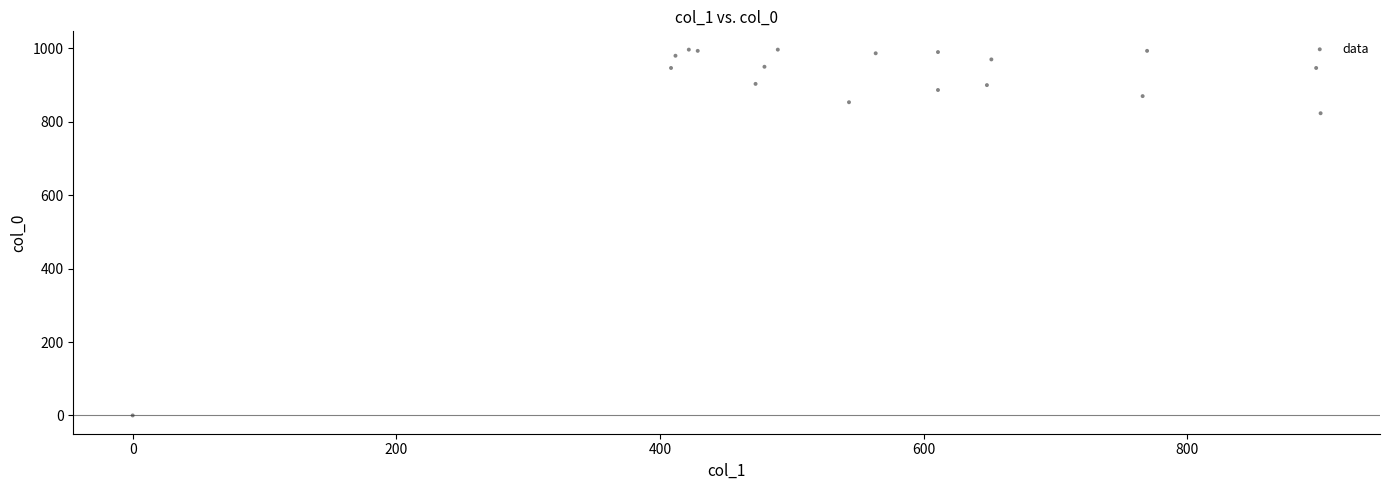

What Y value in the scatter plot is closest to 498?

823.3